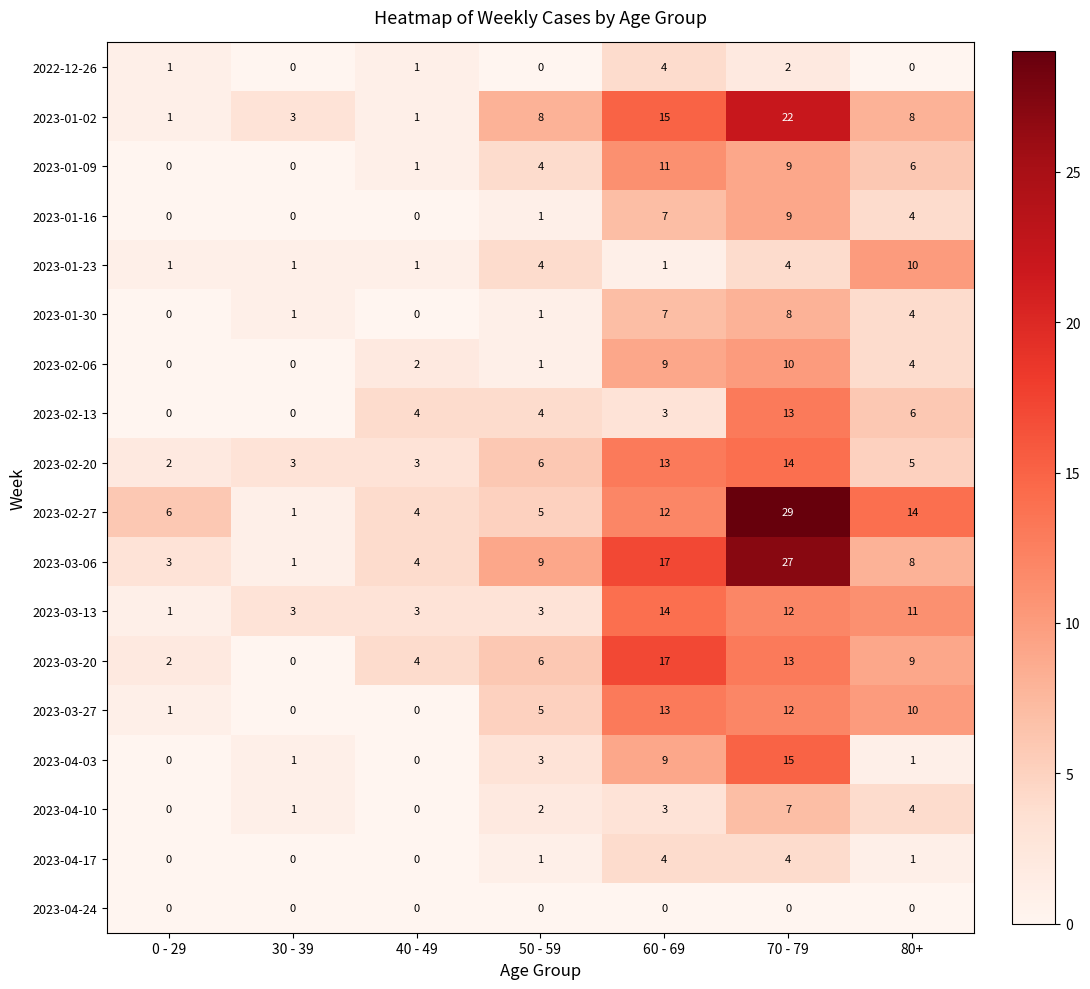

List the labels in order of 2023-02-27 value, smallest first.

30 - 39, 40 - 49, 50 - 59, 0 - 29, 60 - 69, 80+, 70 - 79